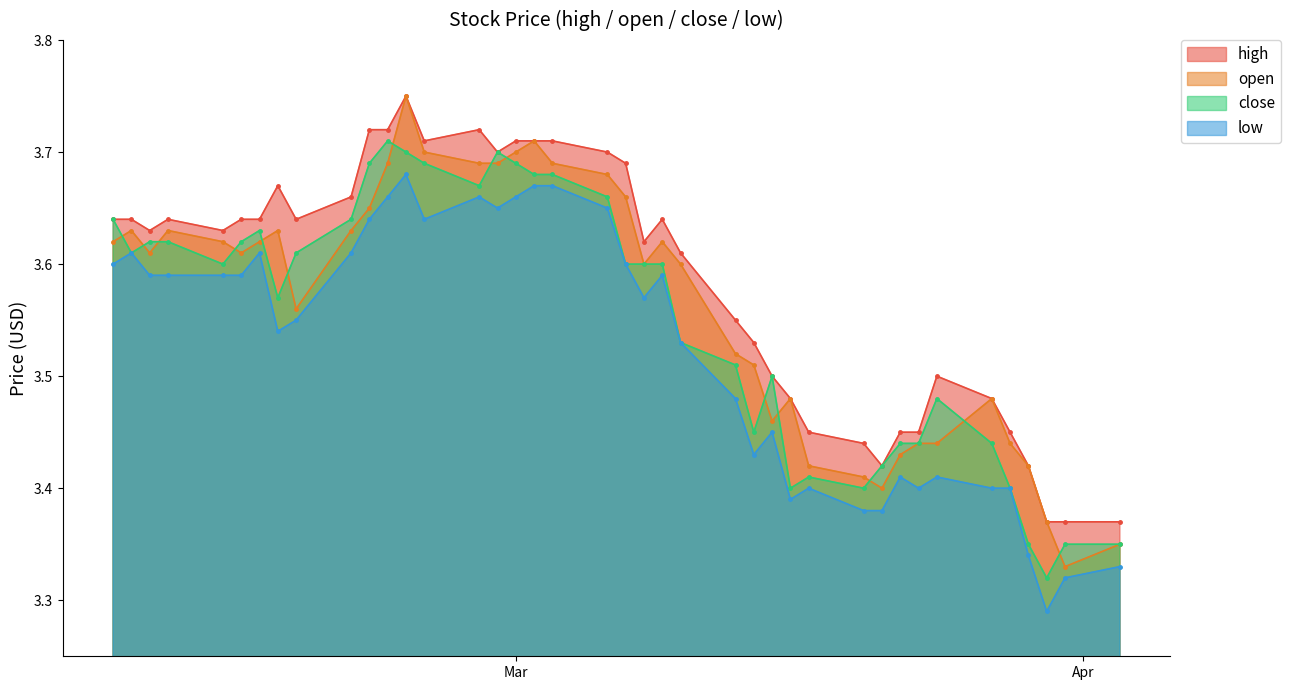

List the series in order of their overall mean, highest first.

high, open, close, low